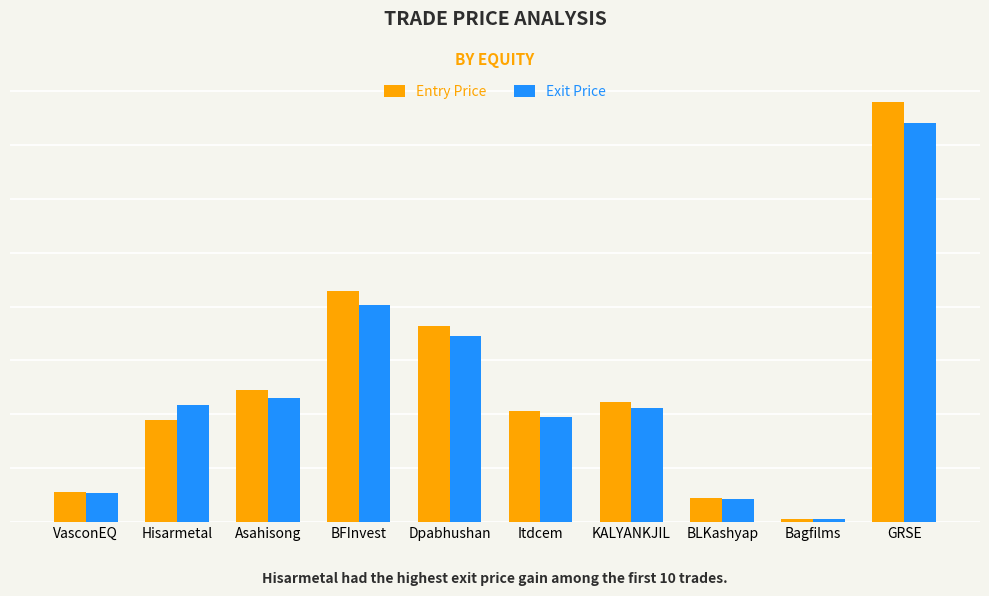

Does the chart contain any negative values?

No